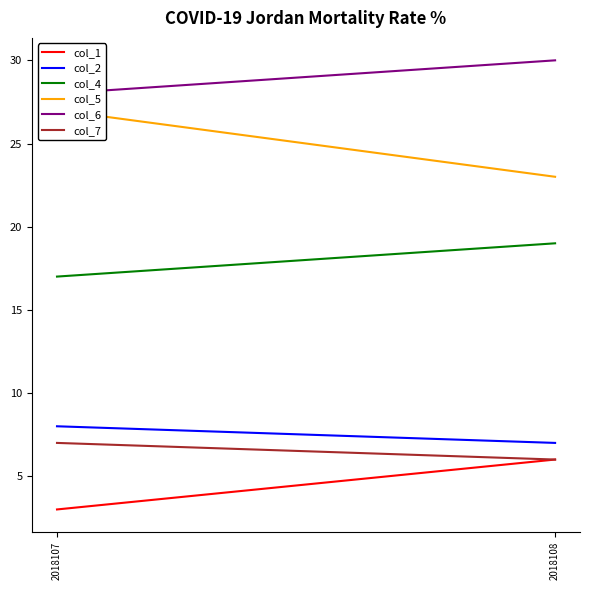

How many lines are shown in the chart?

6